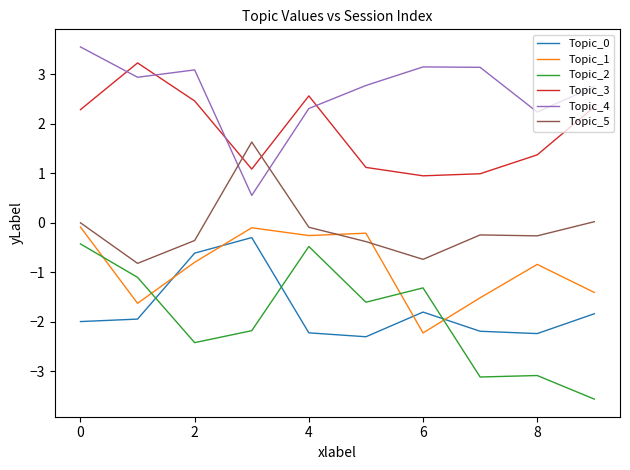

Which series has the largest total across all categories?

Topic_4